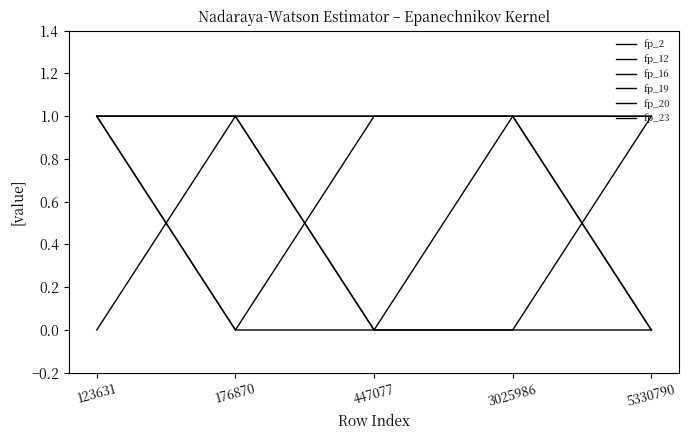

What is the value of the fp_23 point at the 5th from the left?

1